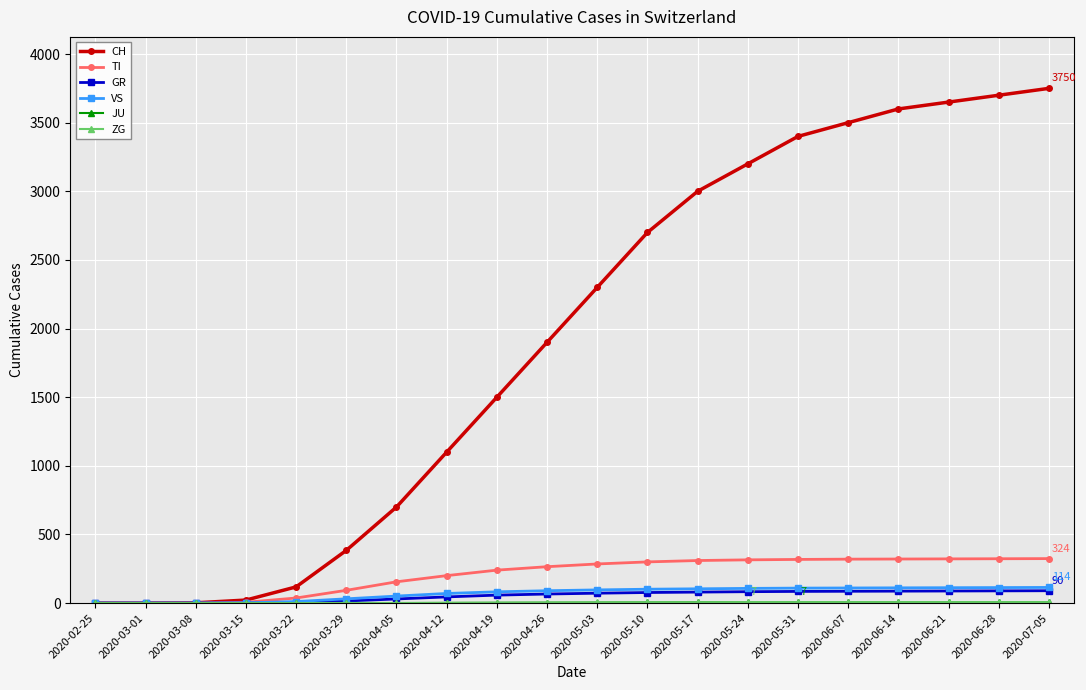

What is the highest value of the VS series?

114